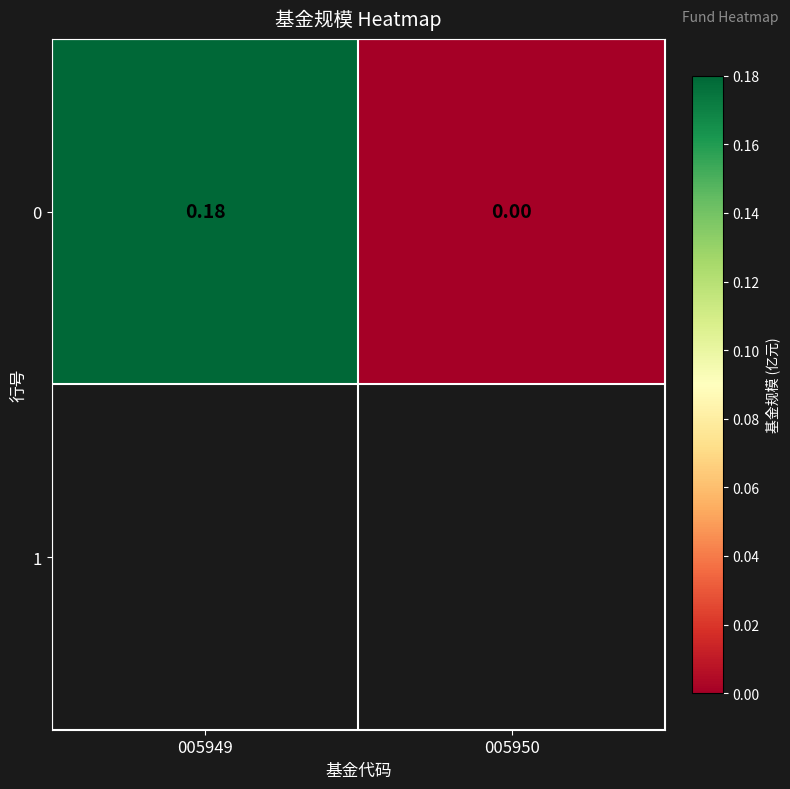

How many values are above zero?

1